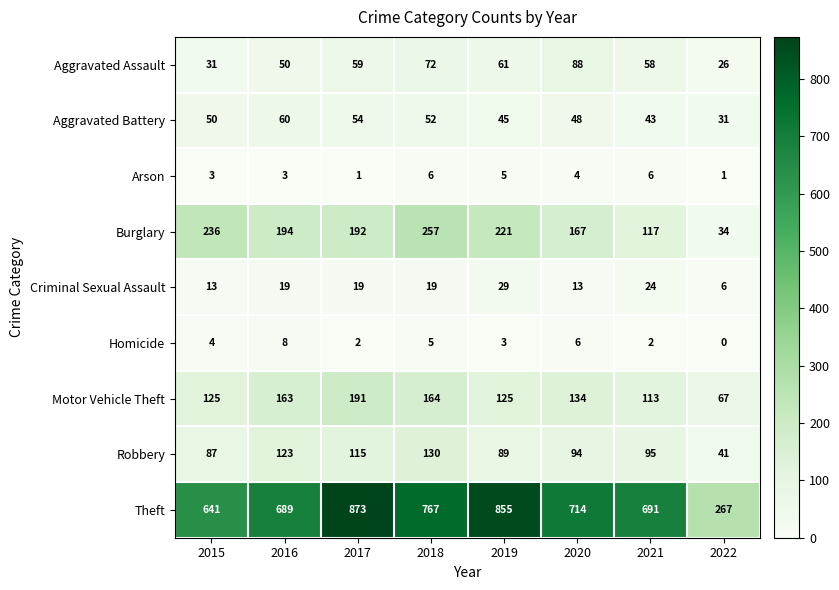

Is it true that Criminal Sexual Assault equals 19 at 2016?

True